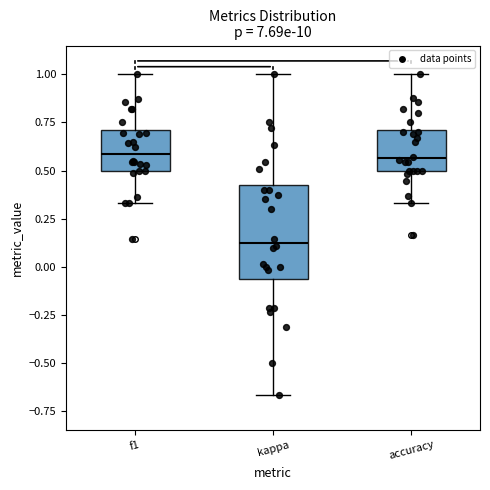

Reading left to right, read every box against the y-axis: the position of its median line, the range the box covers, and the ends of its whiskers. The values are not printed on the chart, so give them approximately, as read against the axis.

f1: median 0.60, box 0.50 to 0.70, whiskers 0.35 to 1.00
kappa: median 0.15, box -0.05 to 0.45, whiskers -0.65 to 1.00
accuracy: median 0.55, box 0.50 to 0.70, whiskers 0.35 to 1.00